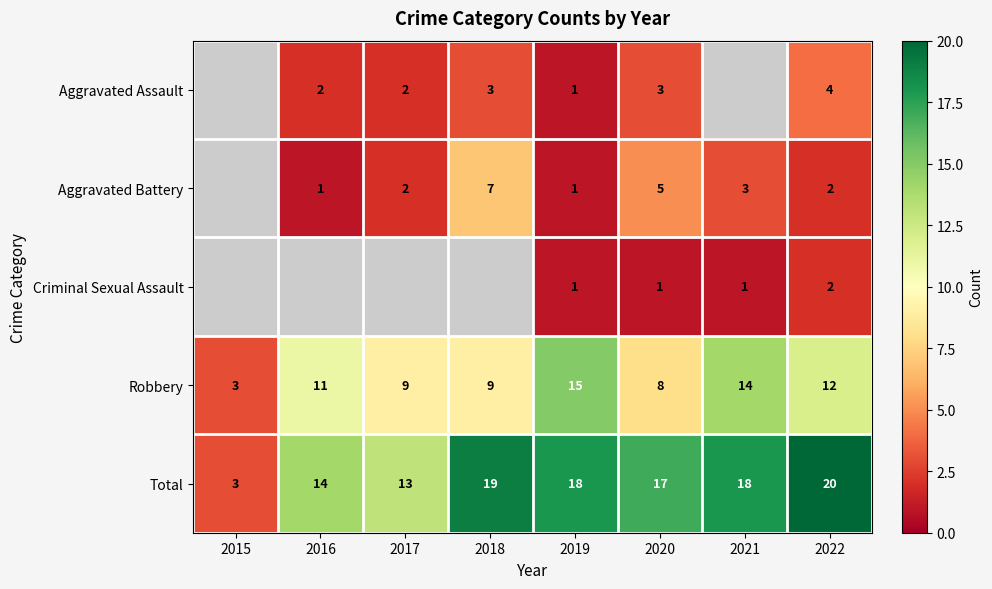

At which category does the chart reach its minimum across all series?

2019